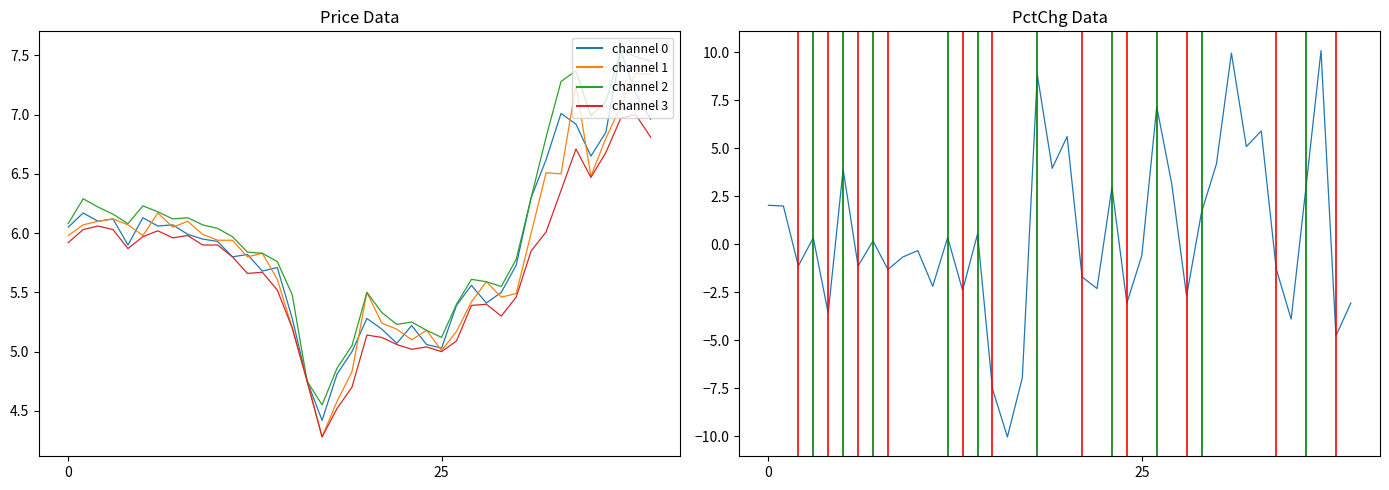

True or false: open and low cross at least once.

False